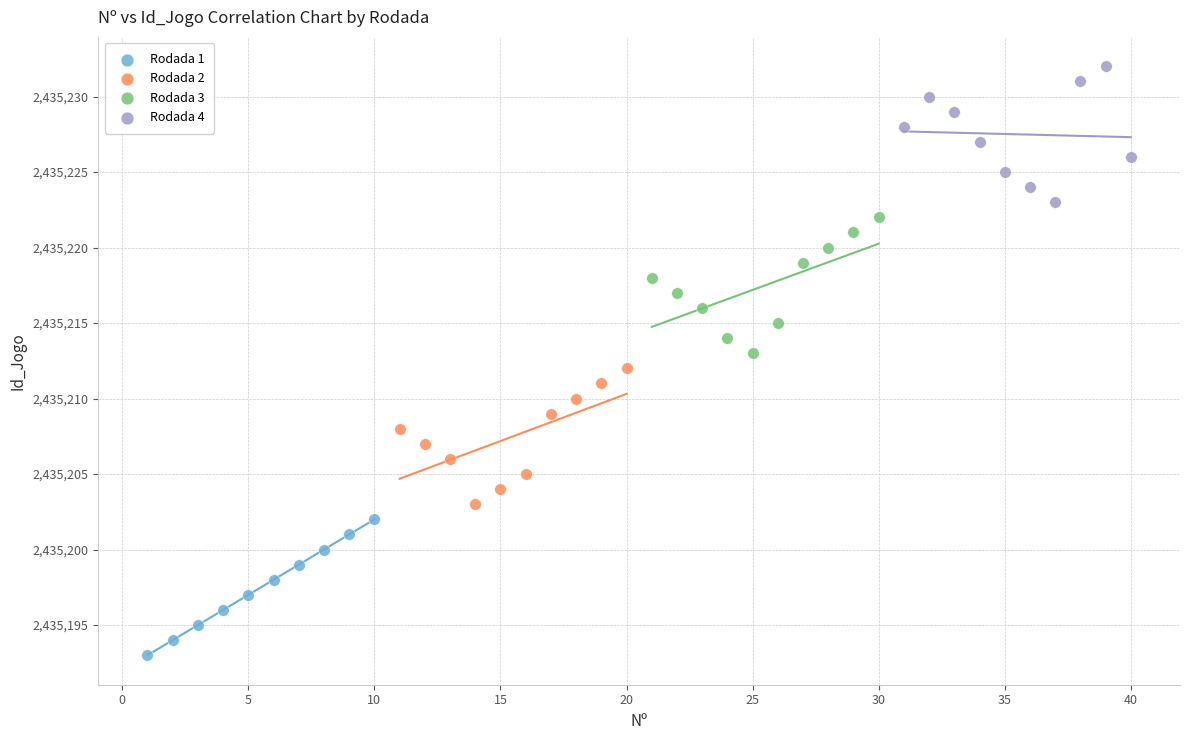

Which series reaches the minimum Y coordinate?

Rodada 1